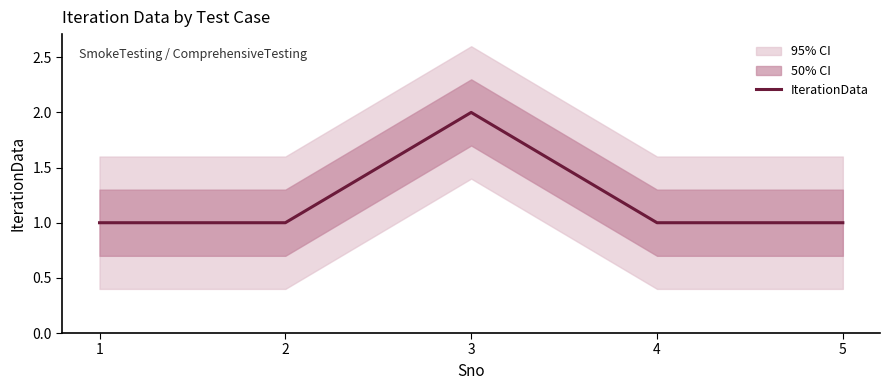

At which category does the chart reach its minimum across all series?

1